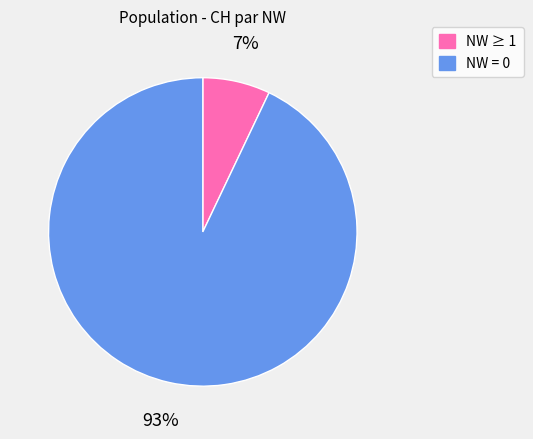

To the nearest percent, what is the difference between the largest and smallest slice percentages?

86%